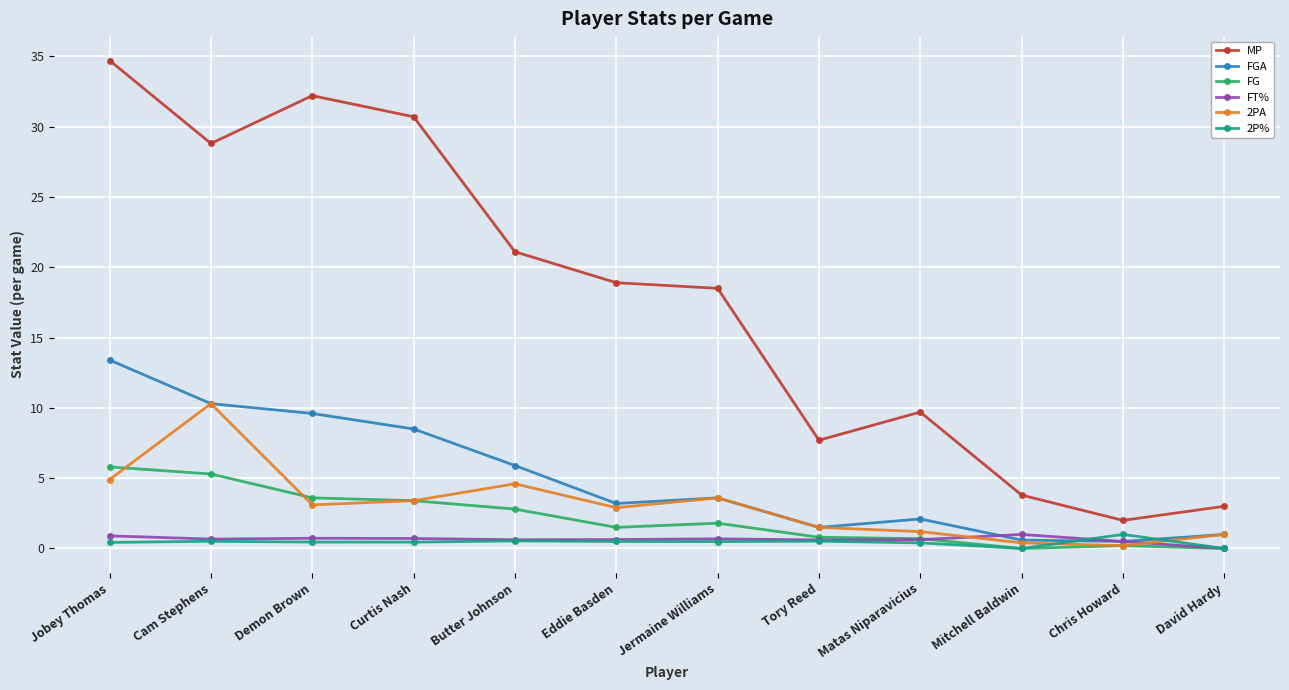

Is the value of 2PA at Curtis Nash greater than the value of 2P% at Curtis Nash?

Yes